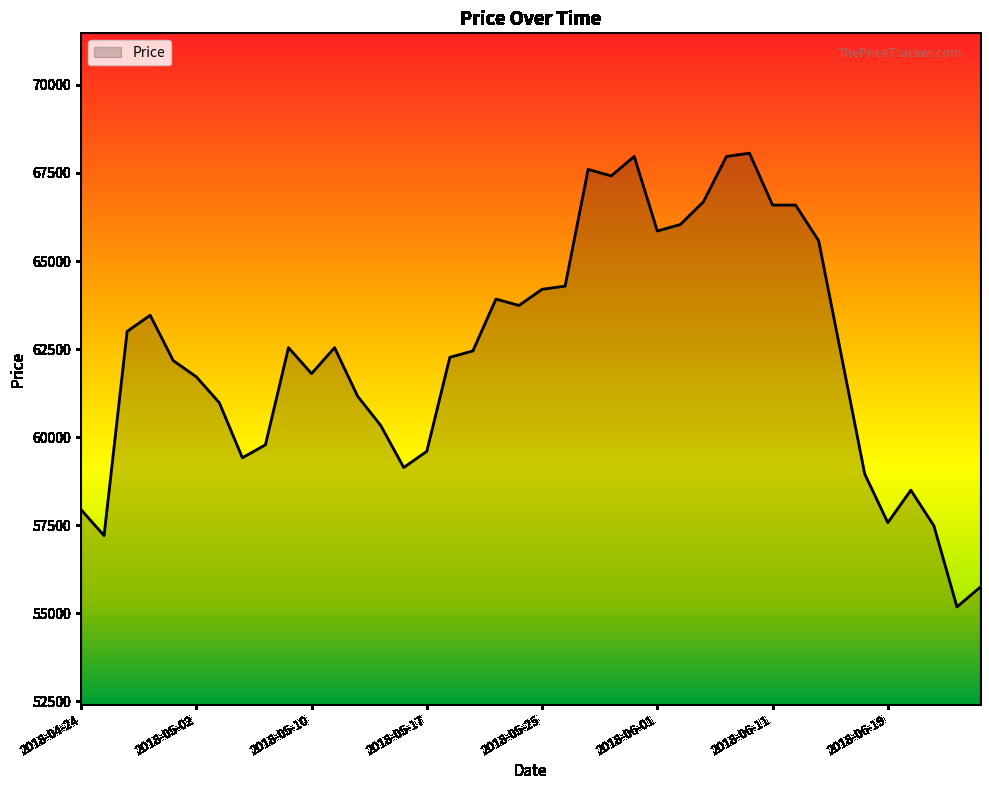

What is the minimum value shown in the chart?

55184